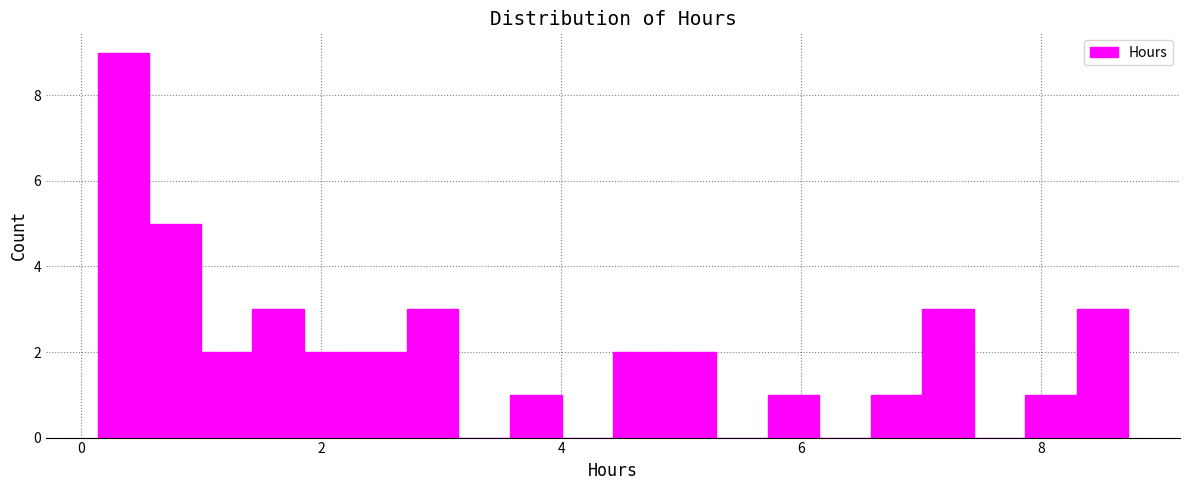

Read against the x-axis, roughly where is the centre of the tallest bar?

0.4